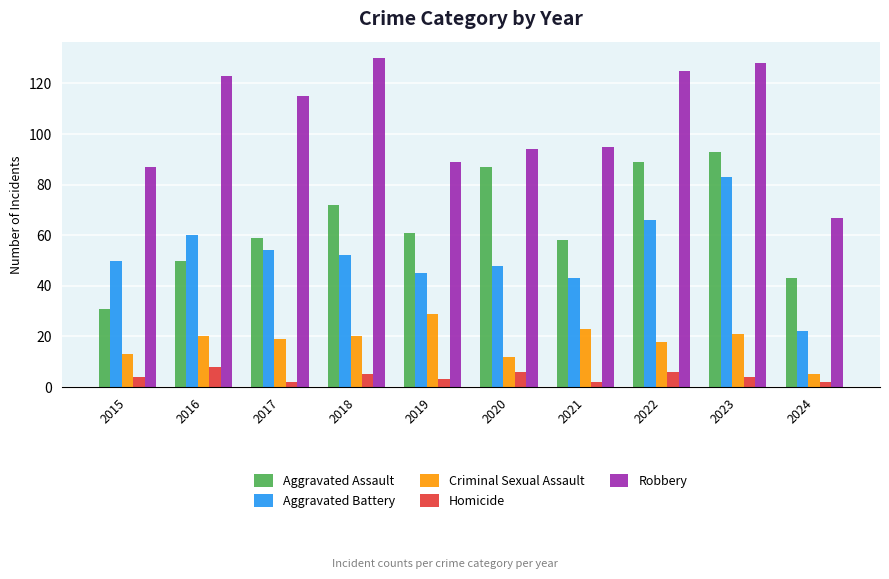

How many categories are shown in the chart?

10